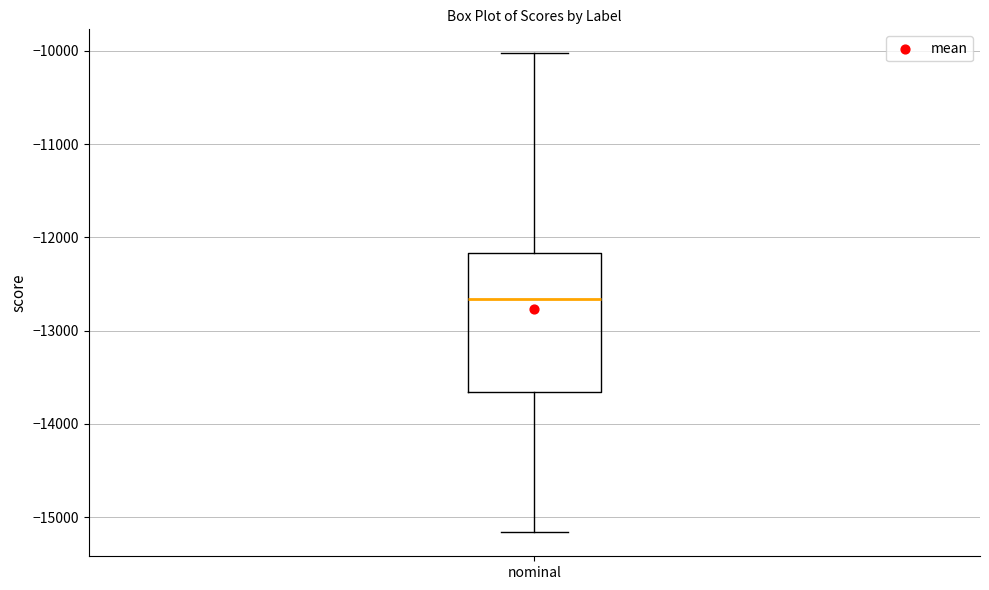

Read this box plot against the y-axis: the position of the median line, the range covered by the box, and the ends of both whiskers. The values are not printed on the chart, so give them approximately, as read against the axis.

median -12700, box -13700 to -12200, whiskers -15200 to -10000